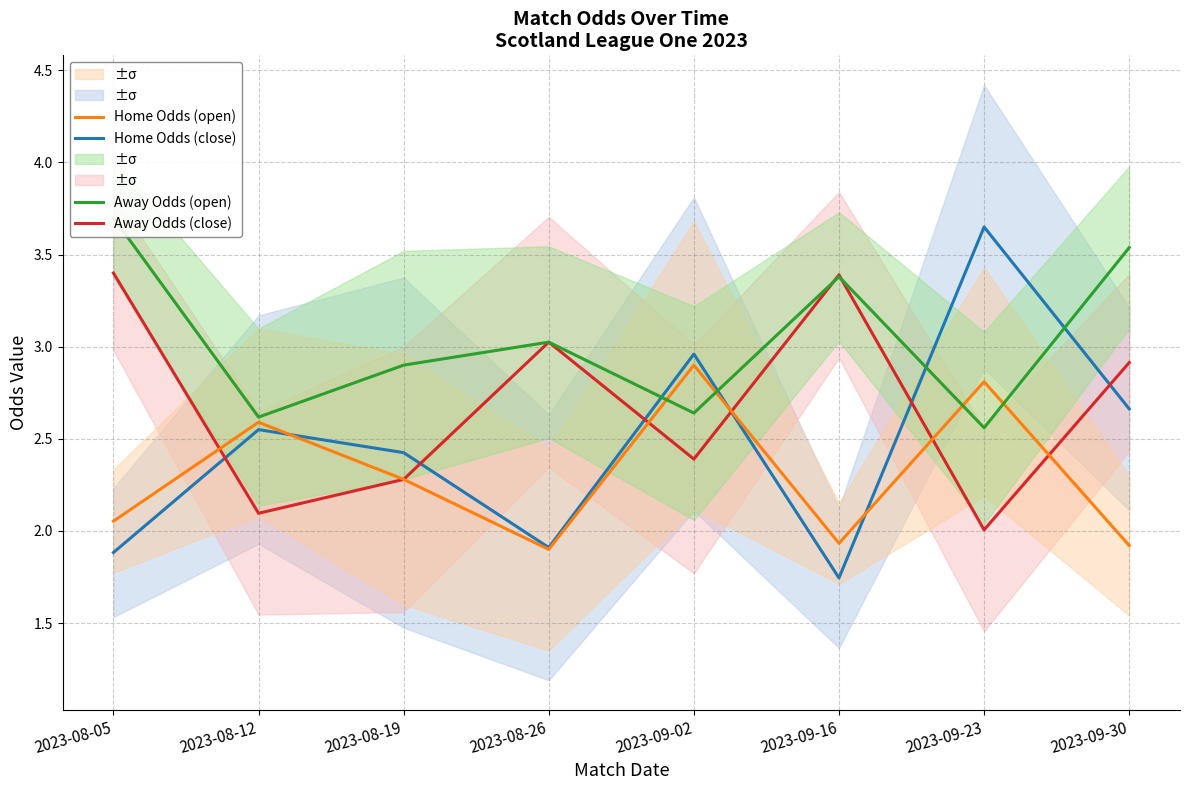

At 2023-08-26, list the series in order from largest to smallest.

Away Odds (close), Away Odds (open), Home Odds (close), Home Odds (open)